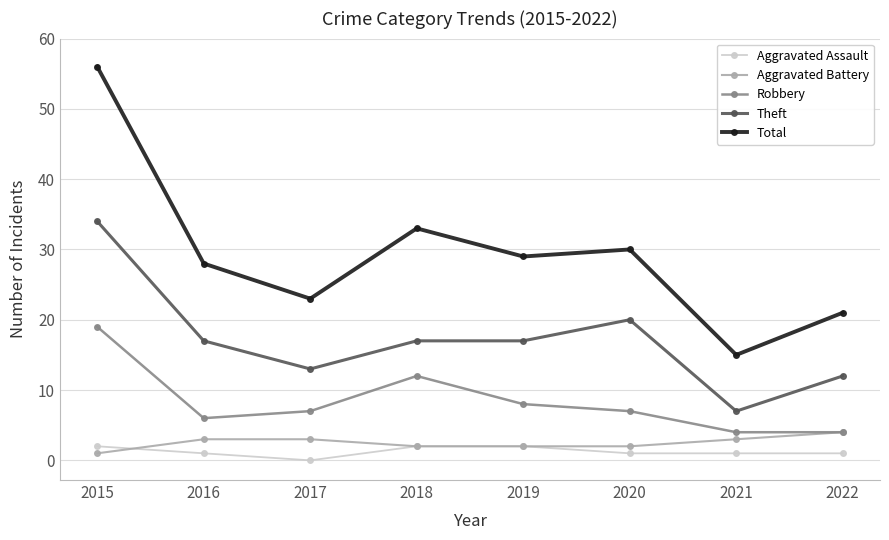

Is this an area chart (filled region under the line)?

No